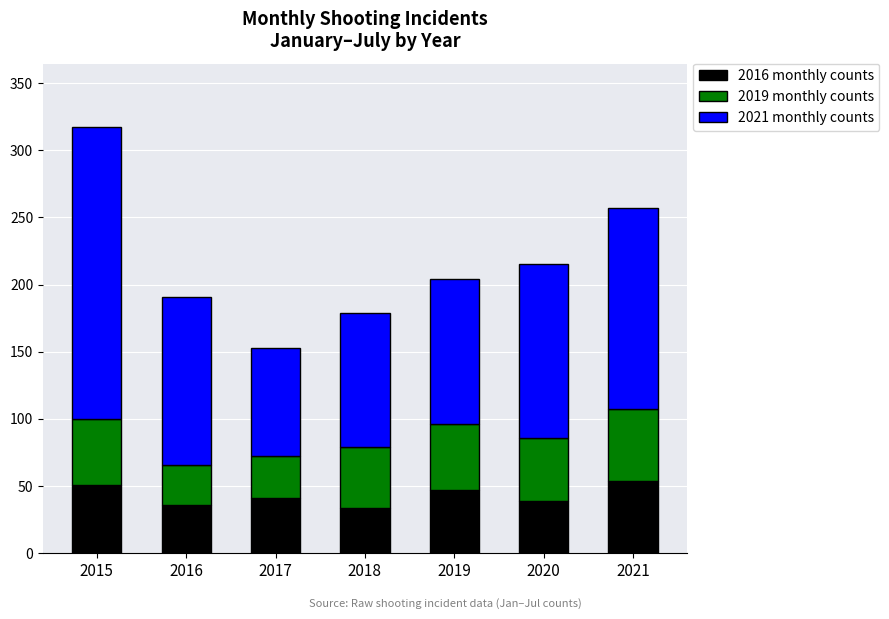

How many data points in 2016 monthly counts are less than 41?

3